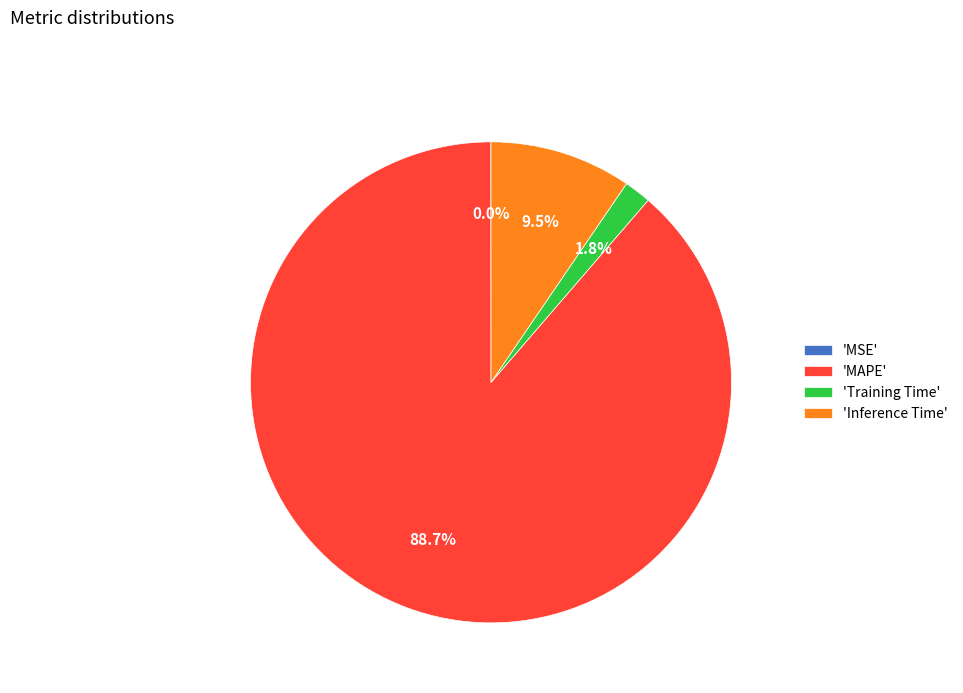

What percentage is NOT represented by 'Inference Time'?

90.5%